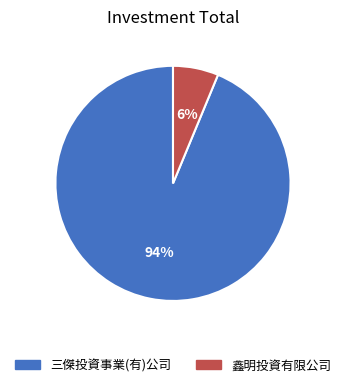

Does 鑫明投資有限公司 account for over 50% of the chart?

No